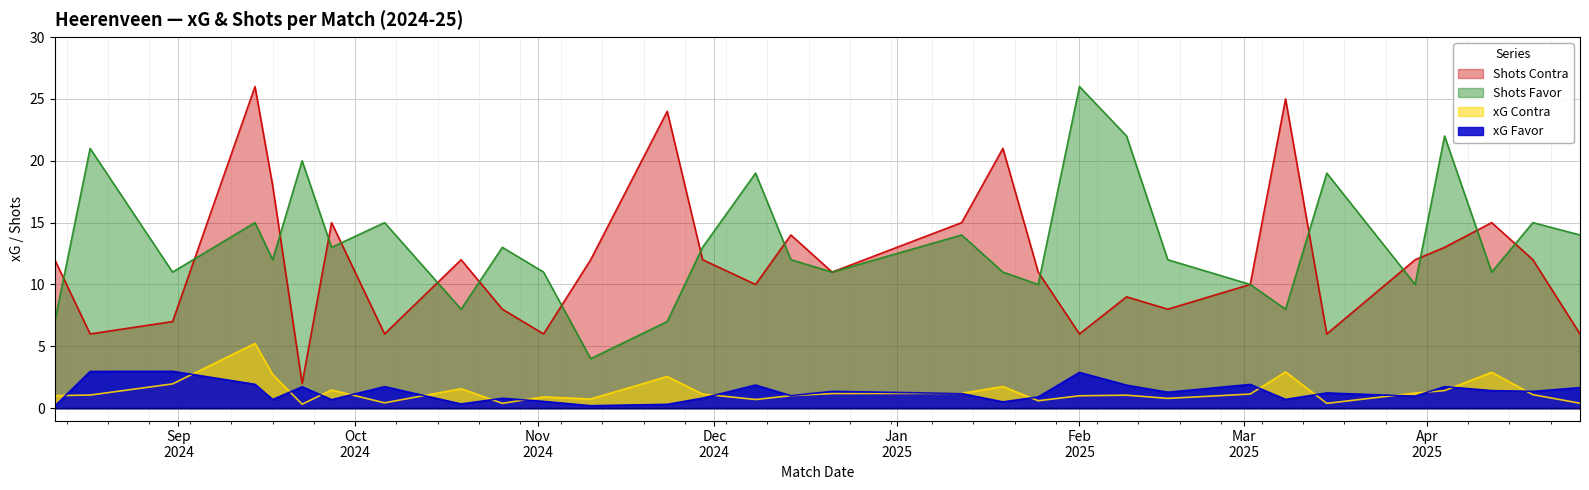

True or false: Shots Favor and xG Contra intersect in this chart.

False